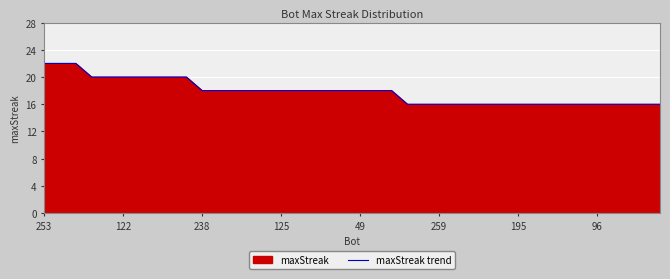

What is the label of the 8th point from the right?

32